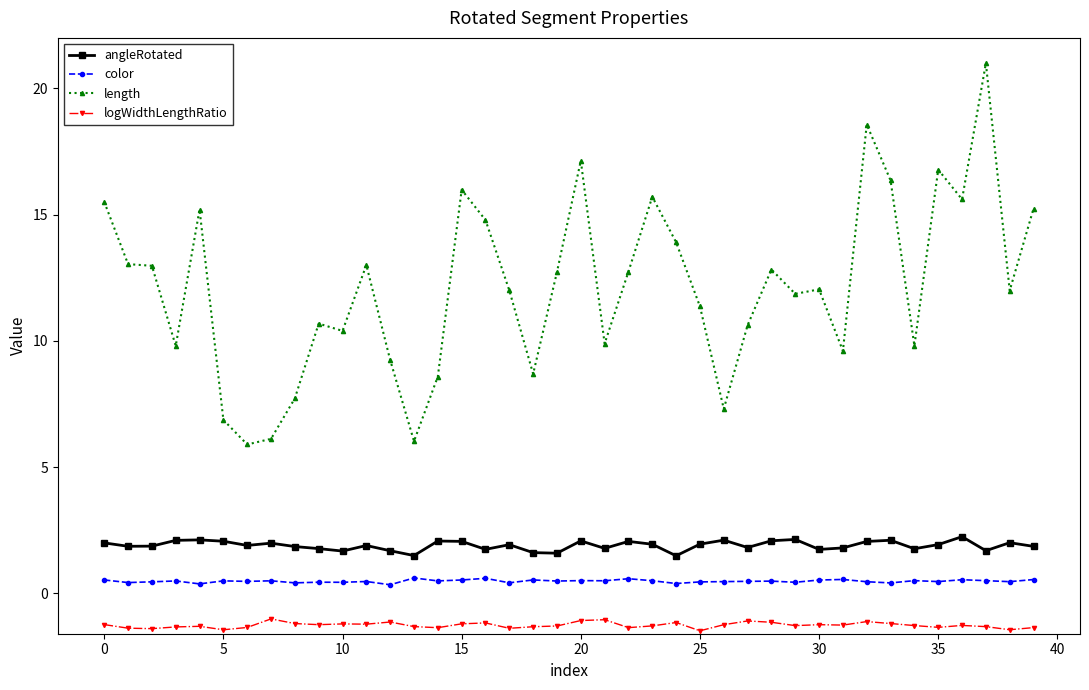

True or false: logWidthLengthRatio has more than 2 points higher than both neighbors.

True